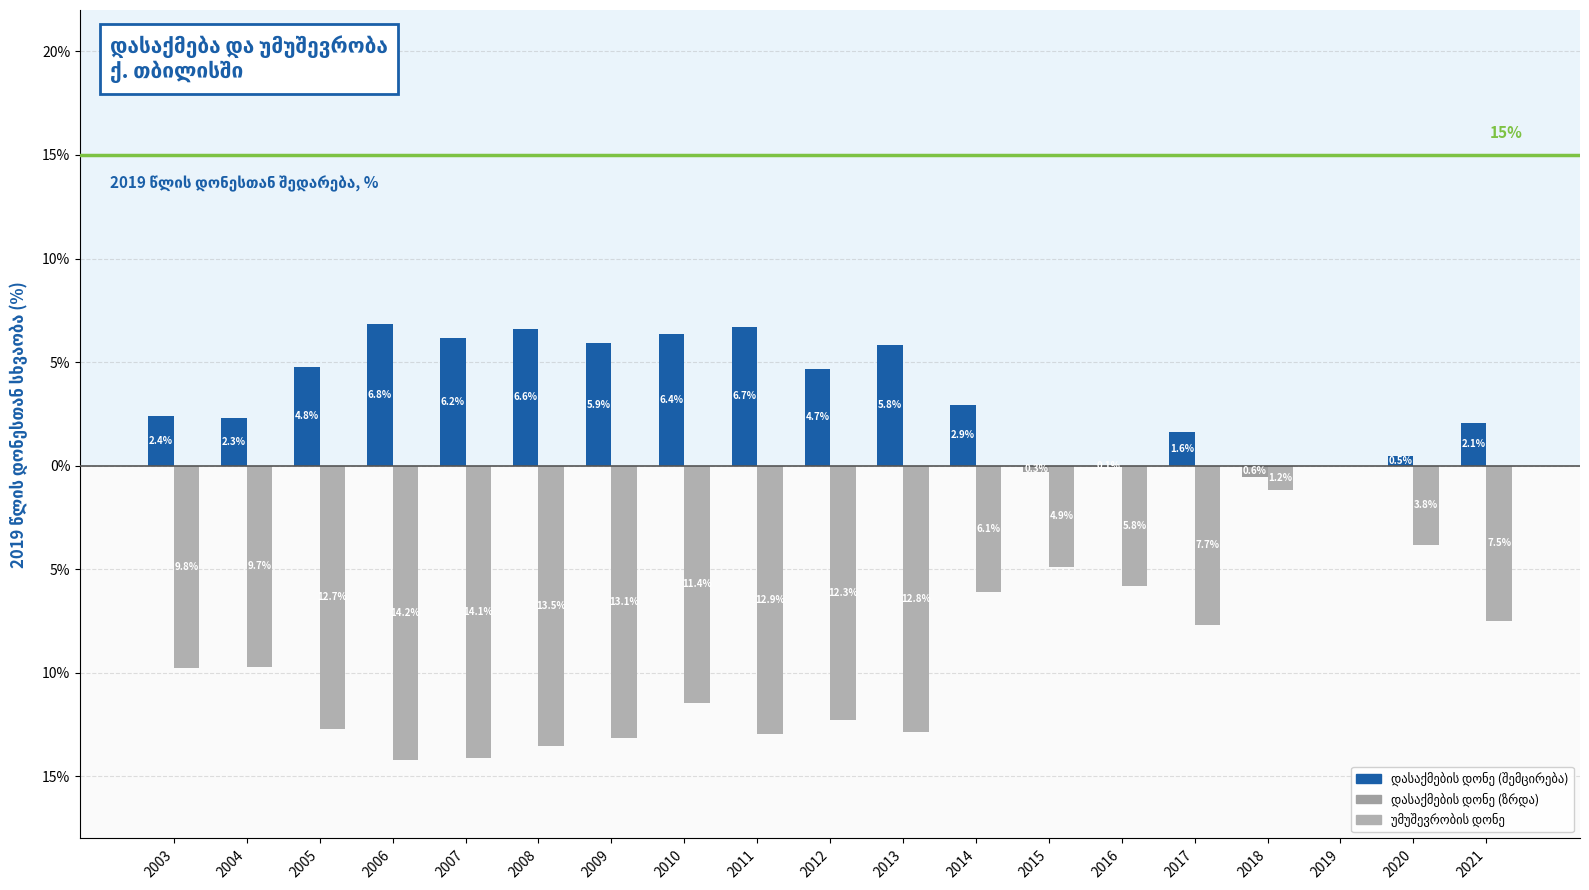

Are the bars horizontal?

No